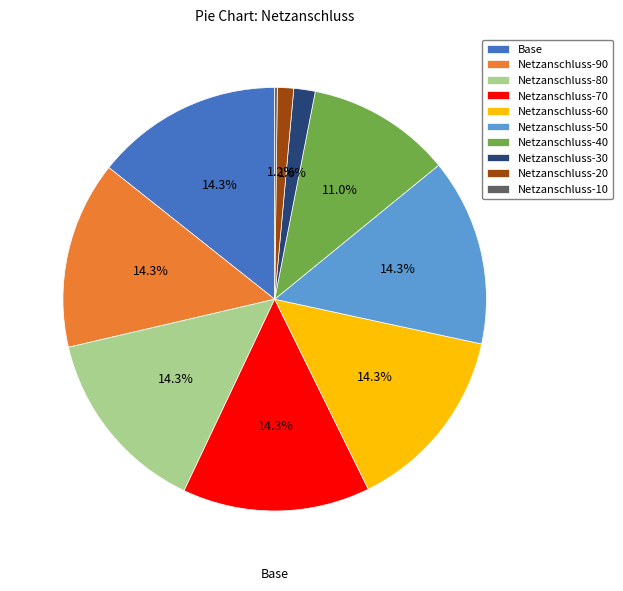

What is the ratio of the value at Base to the value at Netzanschluss-60?

1.0